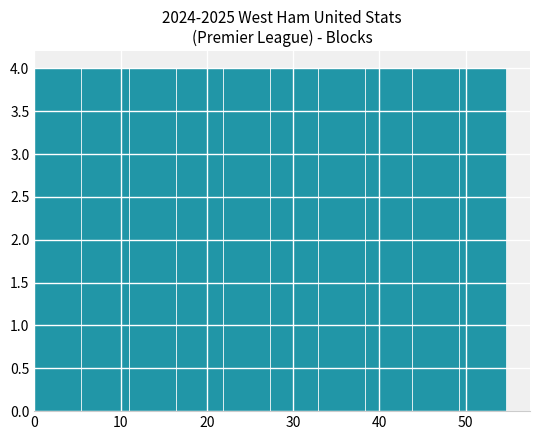

Reading left to right, transcribe this chart: for each bar, give the range it covers on the x-axis and its height. Neither the bar edges nor the heights are printed on the chart, so give them approximately, as read against the axes.

0 to 5: 4
5 to 11: 4
11 to 16: 4
16 to 22: 4
22 to 27: 4
27 to 33: 4
33 to 38: 4
38 to 44: 4
44 to 49: 4
49 to 55: 4